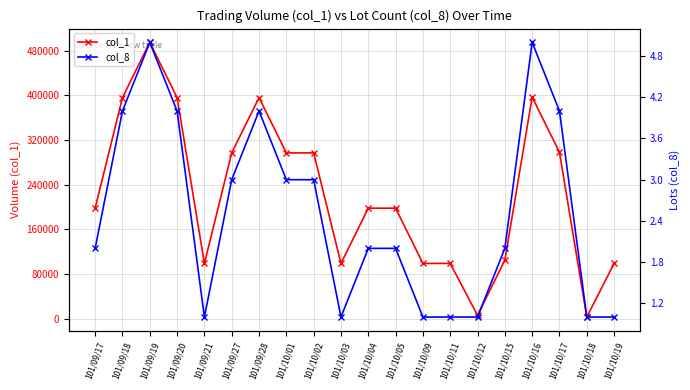

List the series in order of their peak value, highest first.

col_1, col_8